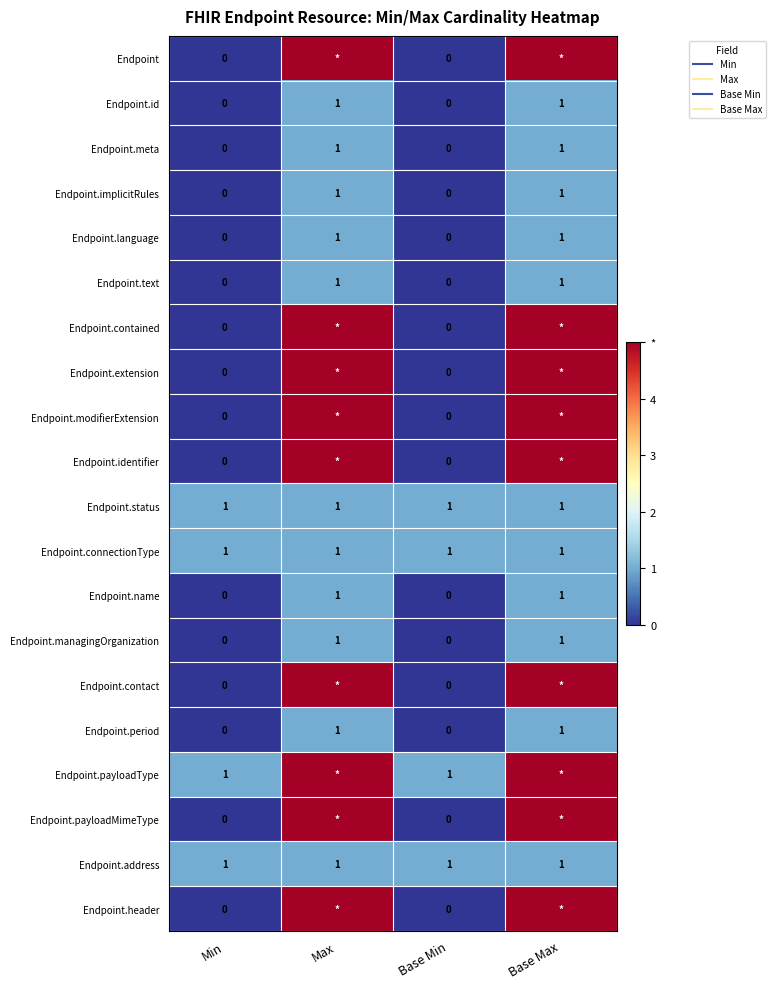

What is the difference between the Endpoint.implicitRules values at Base Min and Base Max?

1